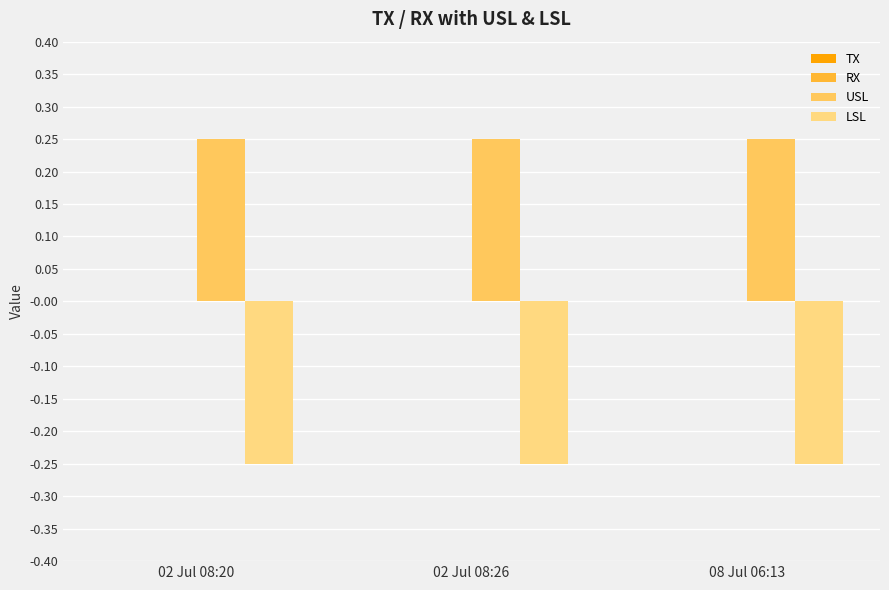

Which series has the largest range (max minus min)?

TX